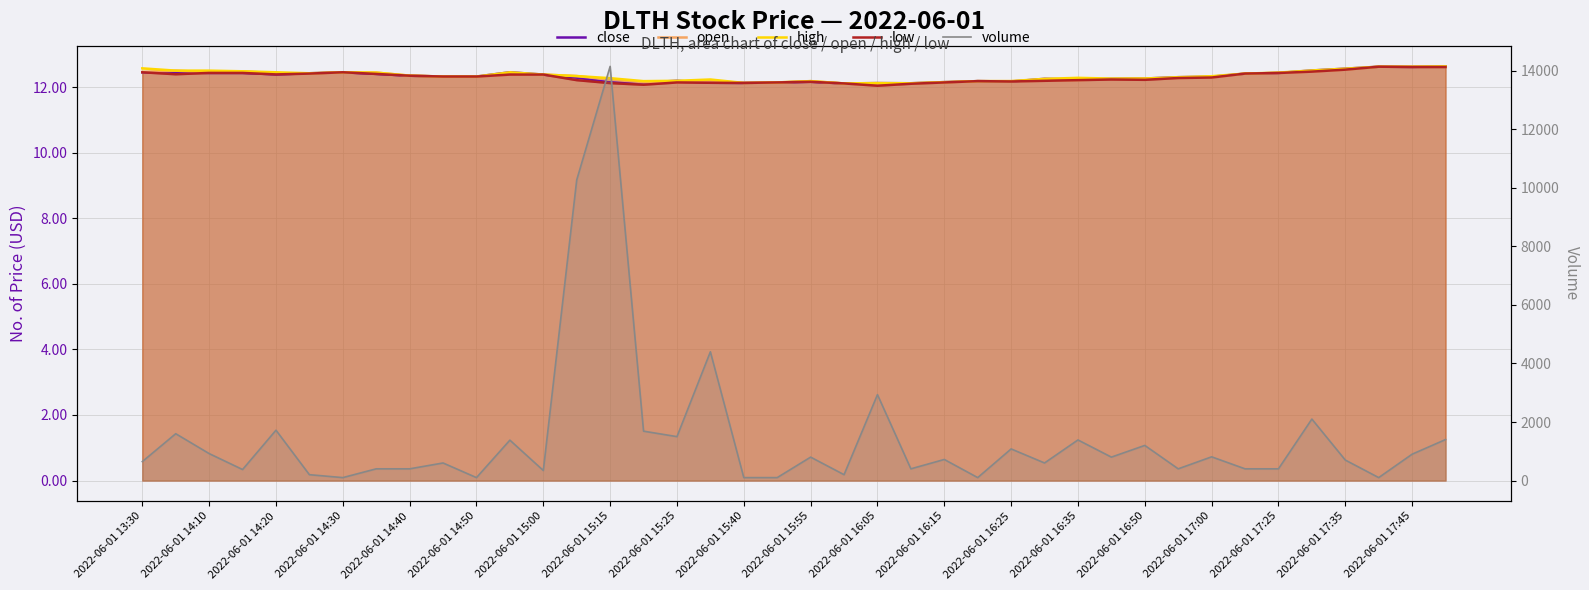

How many interior local peaks does the low series have?

6